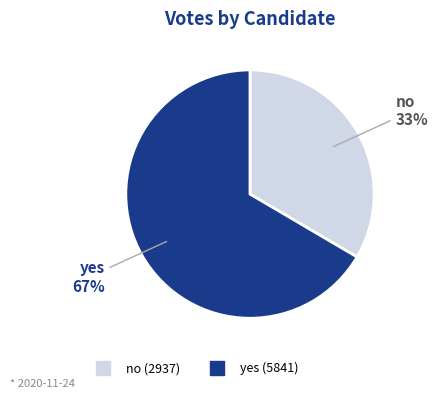

Between no and yes, which is larger?

yes